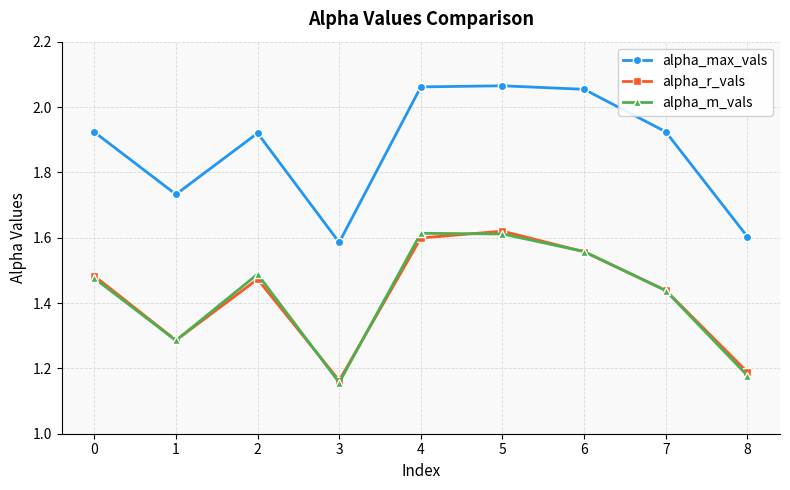

Which series has the largest total across all categories?

alpha_max_vals